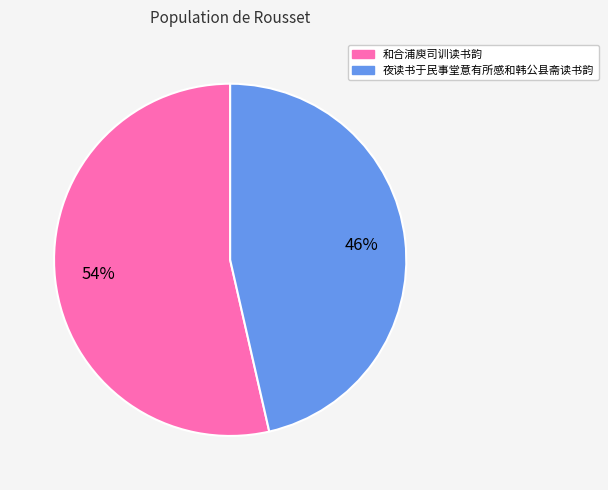

Which slice is the smallest?

夜读书于民事堂意有所感和韩公县斋读书韵